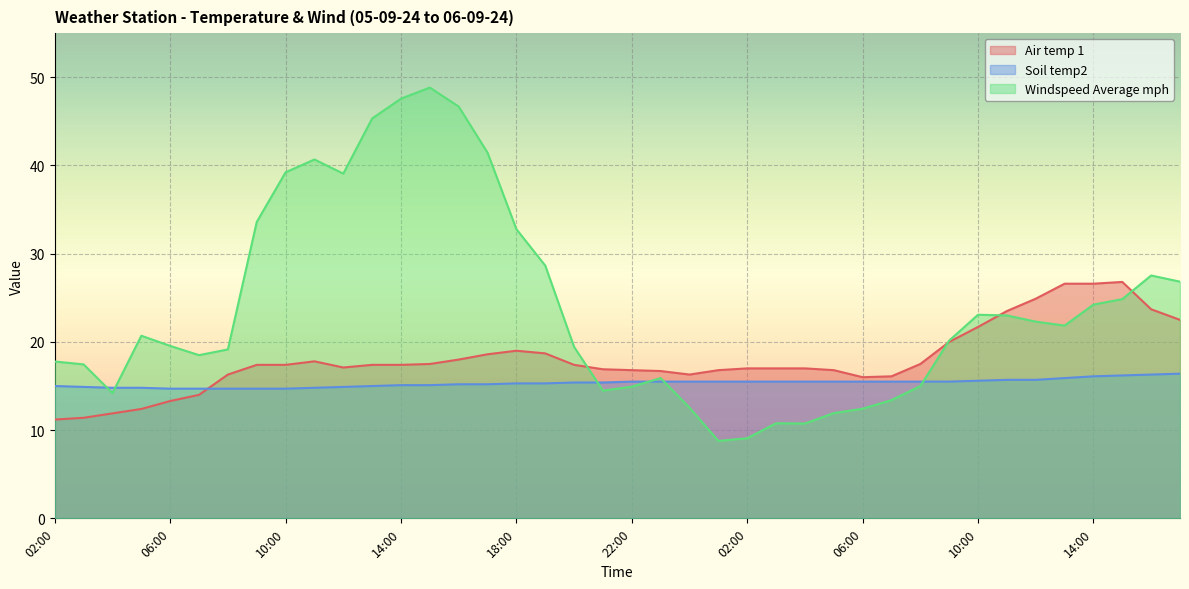

Which series ends up on top after the final intersection of Windspeed Average mph and Soil temp2?

Windspeed Average mph